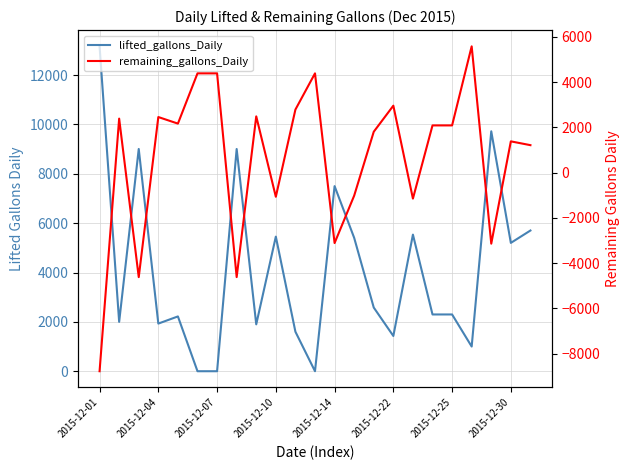

At which label is lifted_gallons_Daily closest to 6582?

22